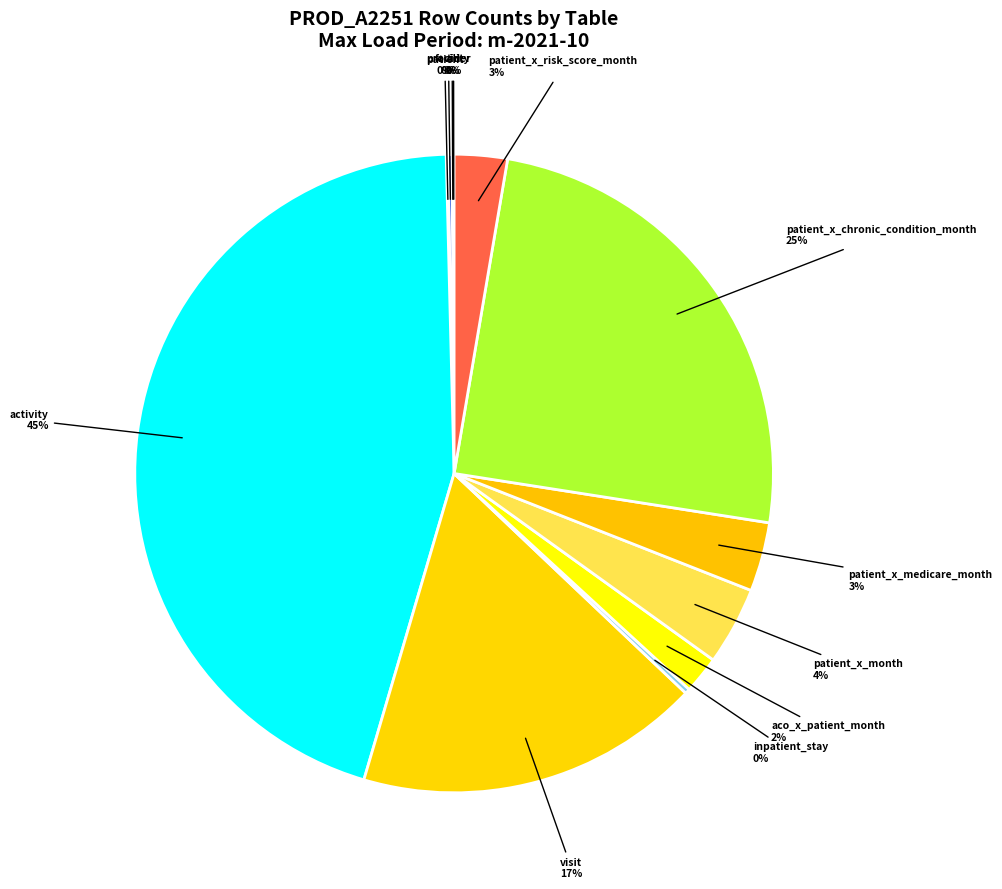

Does visit account for over 50% of the chart?

No